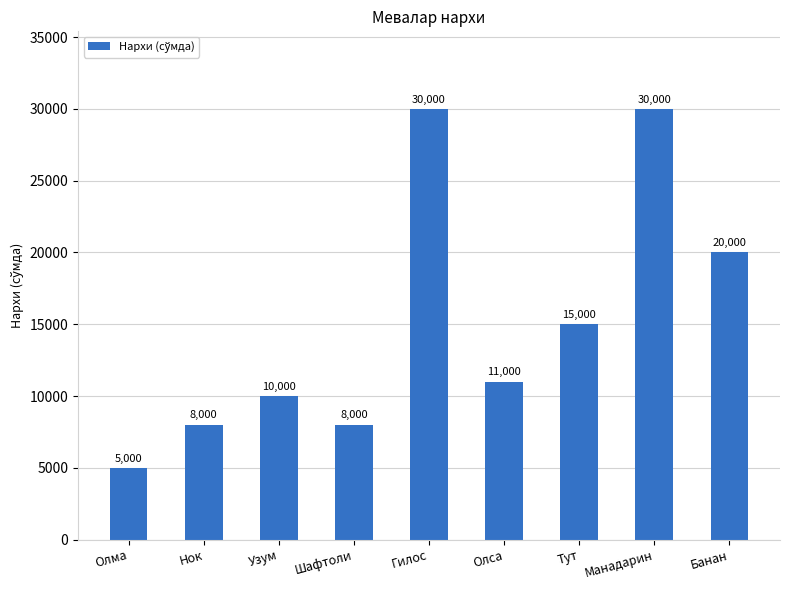

Reading left to right, list all the values displayed in this chart.

Олма=5000	Нок=8000	Узум=10000	Шафтоли=8000	Гилос=30000	Олса=11000	Тут=15000	Манадарин=30000	Банан=20000